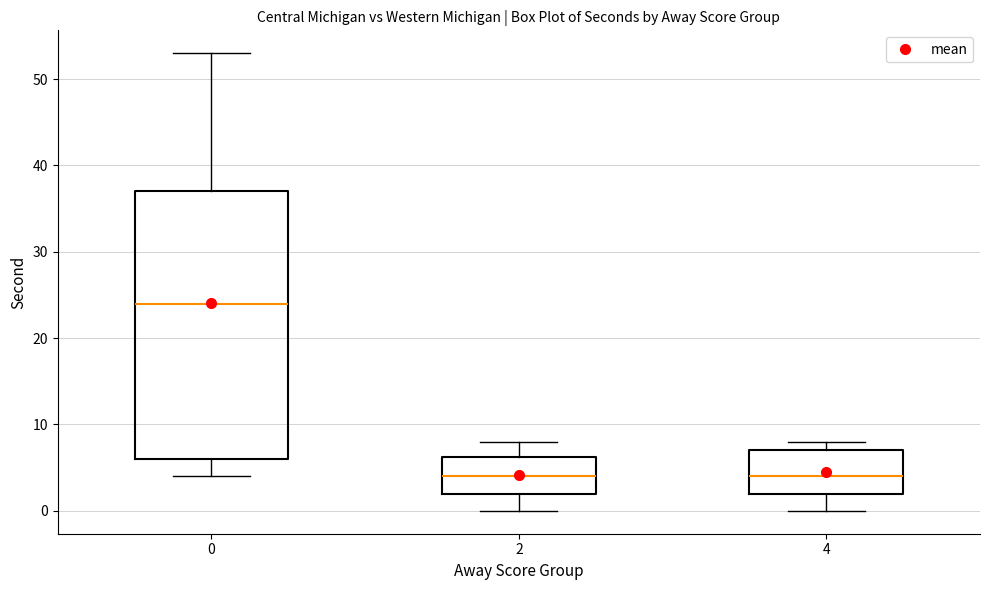

Reading left to right, read every box against the y-axis: the position of its median line, the range the box covers, and the ends of its whiskers. The values are not printed on the chart, so give them approximately, as read against the axis.

0: median 24, box 6 to 37, whiskers 4 to 53
2: median 4, box 2 to 6, whiskers 0 to 8
4: median 4, box 2 to 7, whiskers 0 to 8